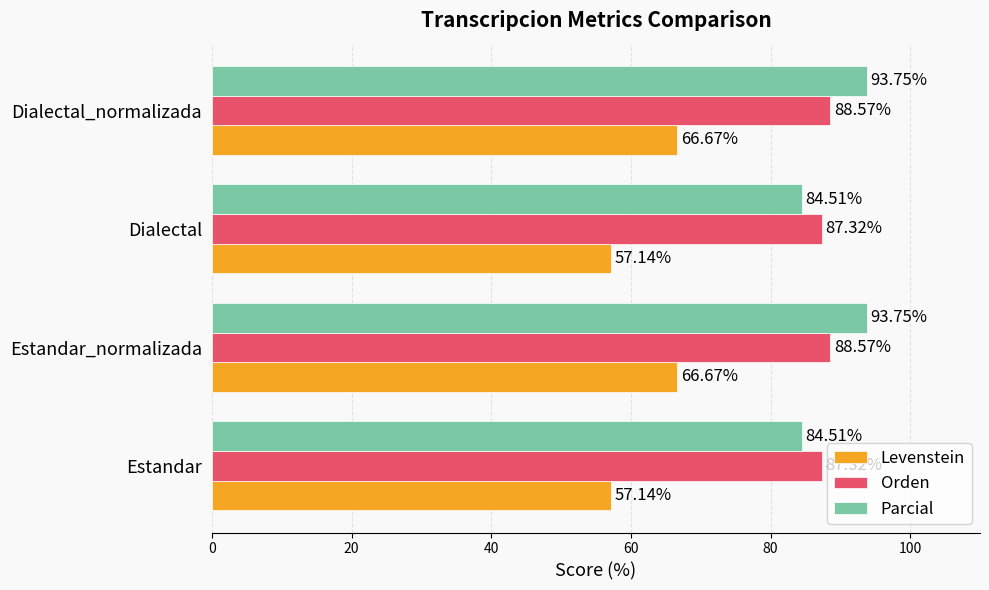

What is the average value of the Orden series?

87.9